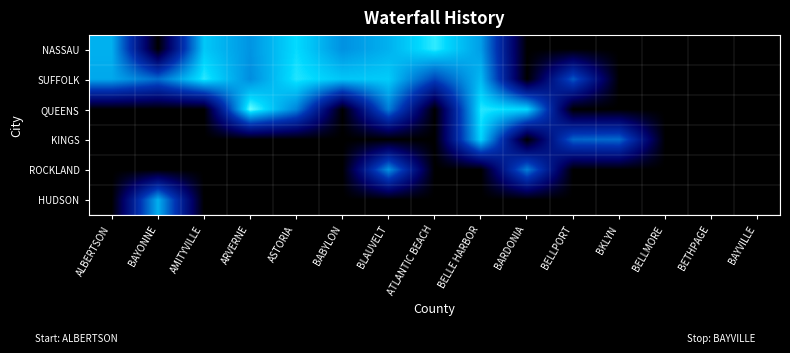

What is the spread (max minus min) of values at ALBERTSON?

12.4